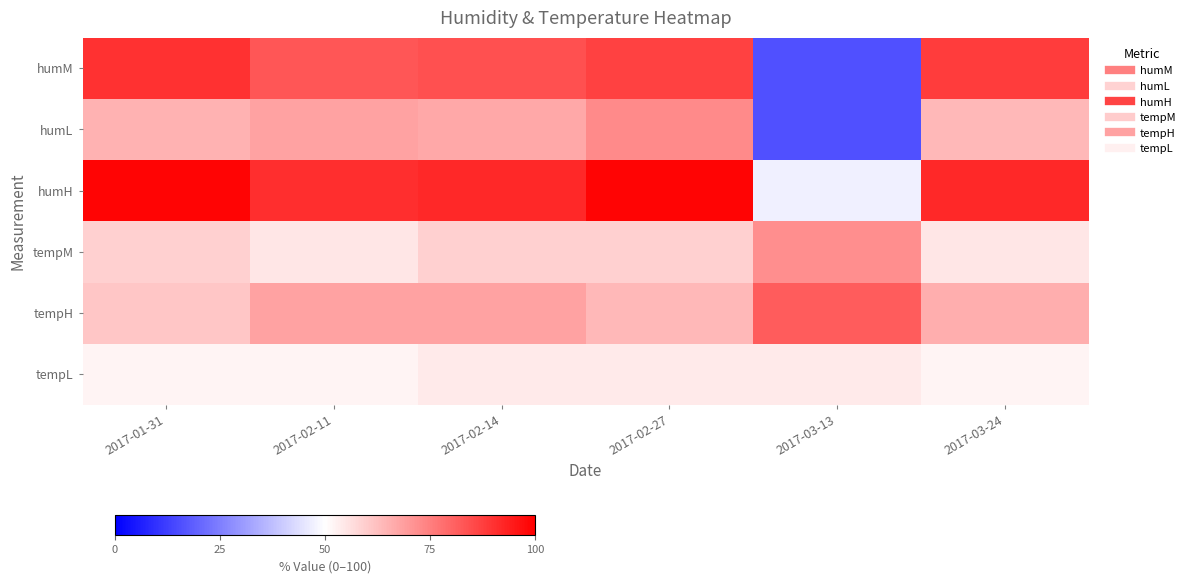

At how many categories does at least one series exceed 36?

6